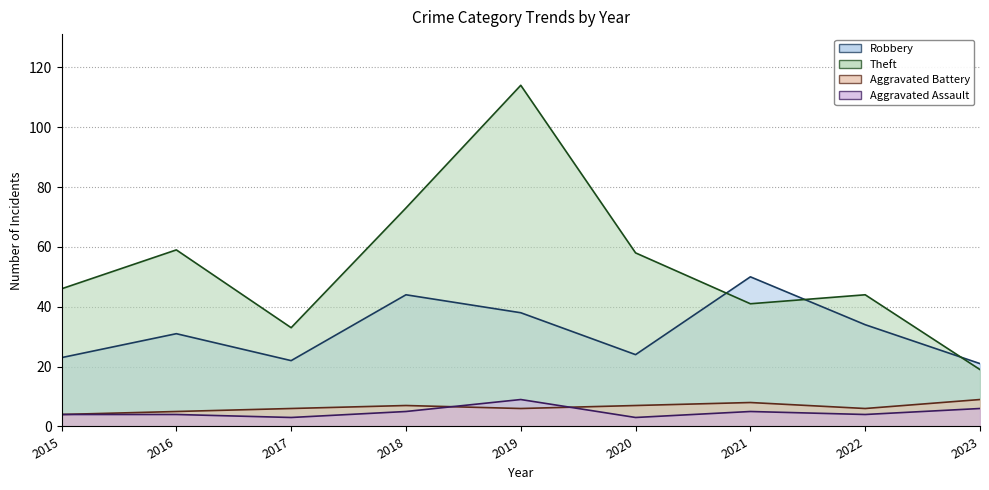

True or false: Robbery and Aggravated Assault intersect in this chart.

False